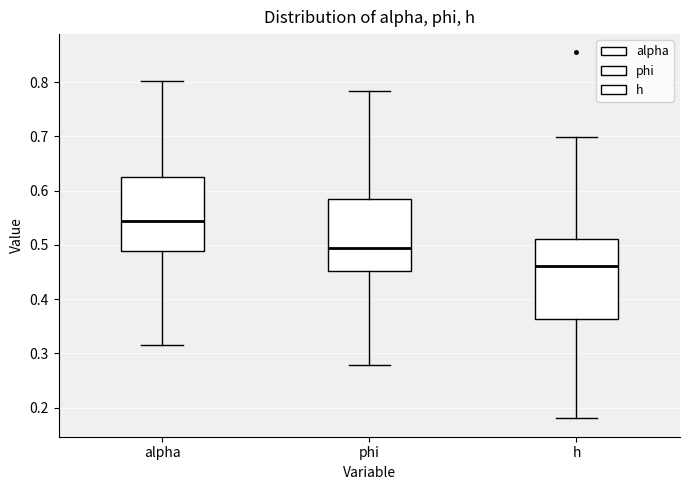

Reading left to right, read every box against the y-axis: the position of its median line, the range the box covers, and the ends of its whiskers. The values are not printed on the chart, so give them approximately, as read against the axis.

alpha: median 0.54, box 0.49 to 0.63, whiskers 0.32 to 0.80
phi: median 0.49, box 0.45 to 0.59, whiskers 0.28 to 0.78
h: median 0.46, box 0.36 to 0.51, whiskers 0.18 to 0.70